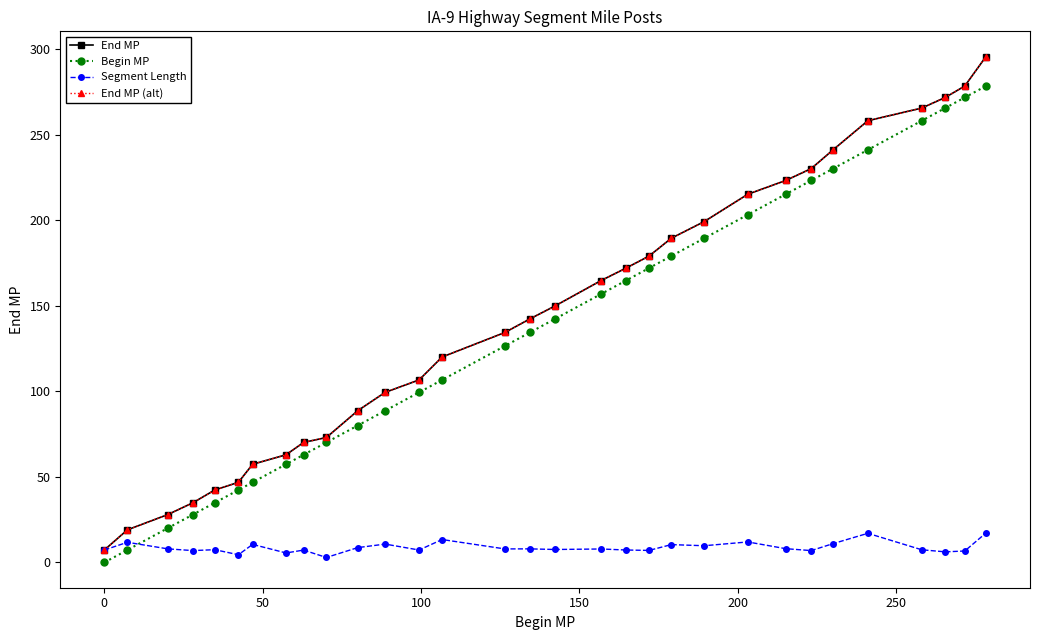

What is the difference between the maximum and minimum values in the End MP (alt) series?

288.2